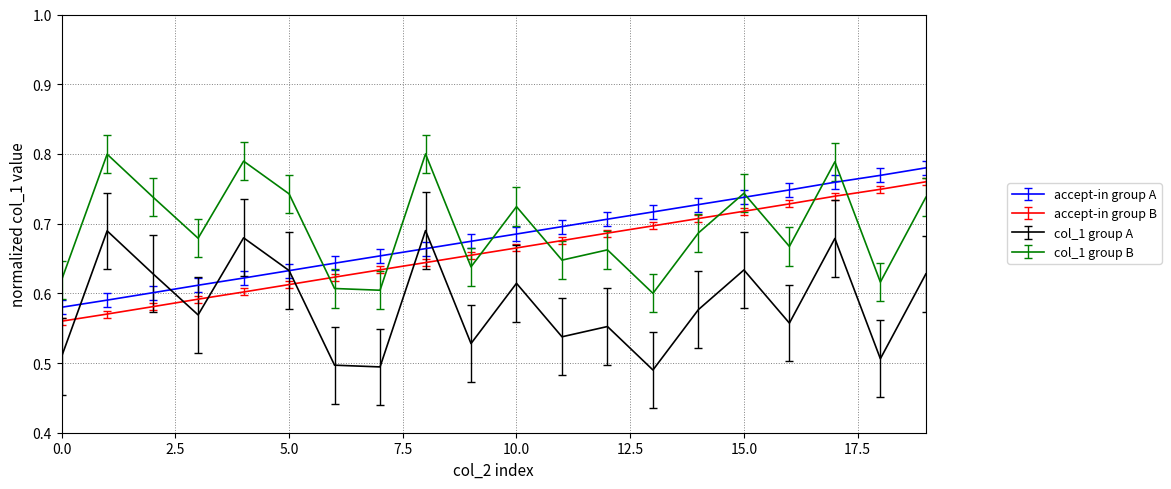

What are all the series names shown in the legend?

accept-in group A, accept-in group B, col_1 group A, col_1 group B